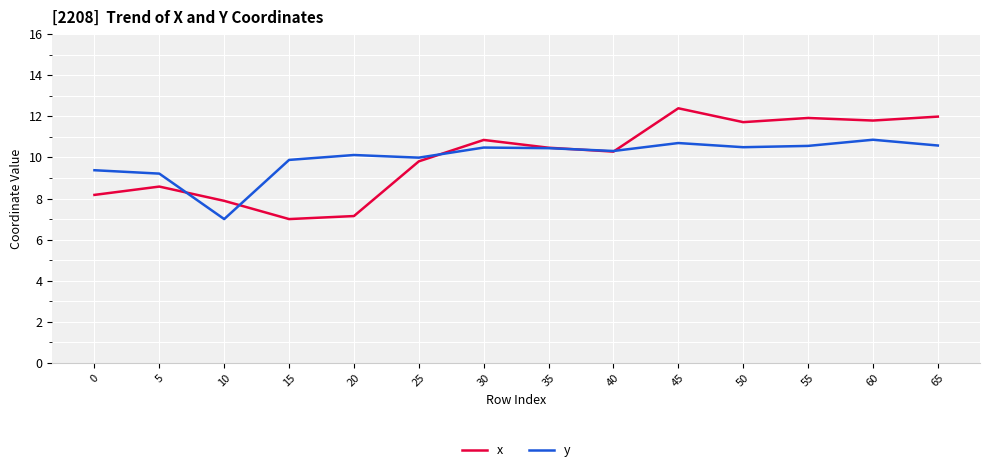

What is the sum of all x values?

140.0